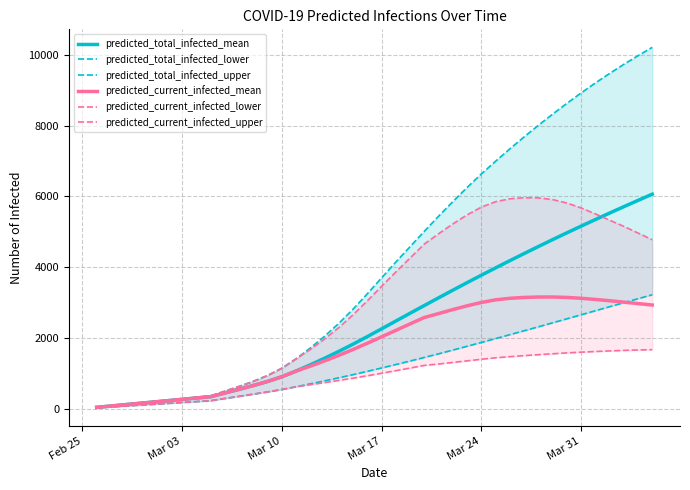

How many lines are shown in the chart?

6